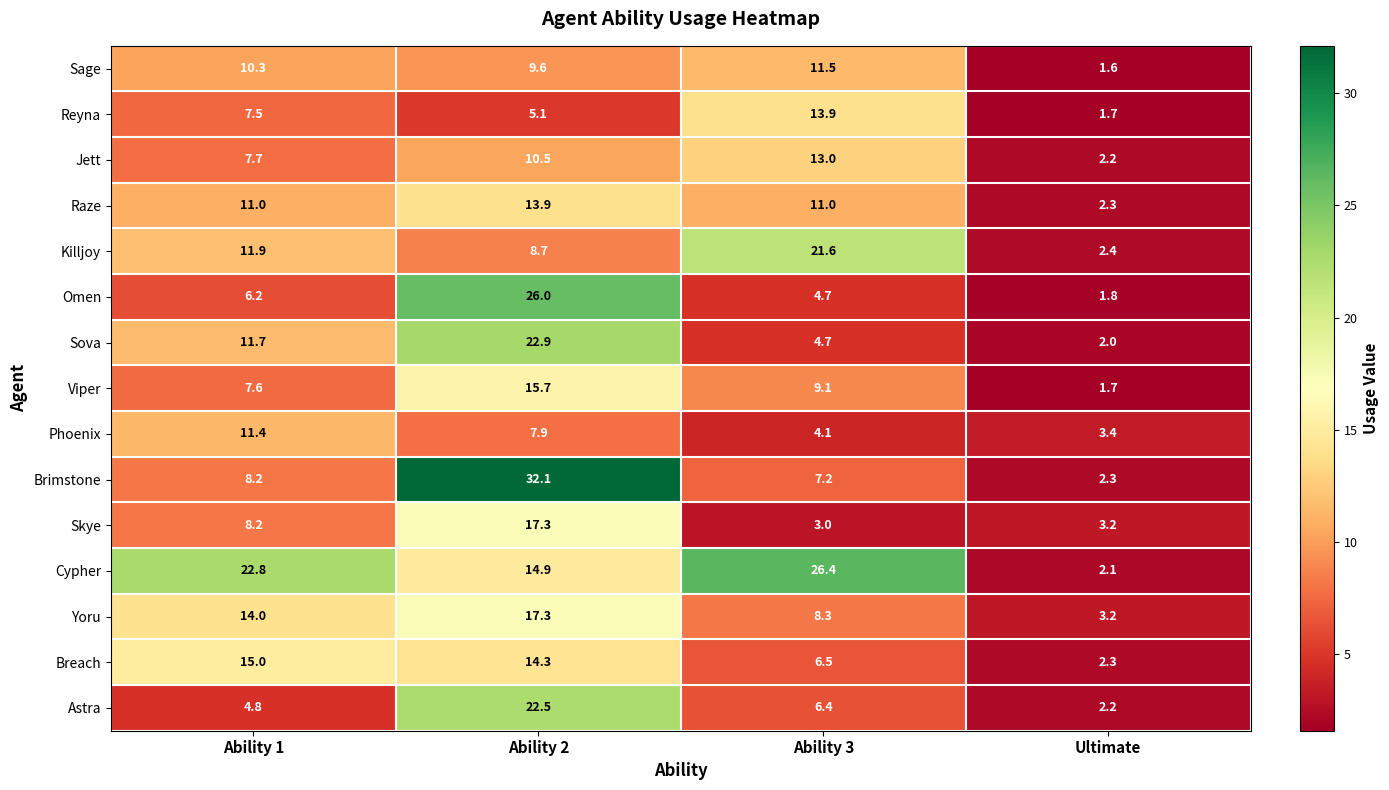

What is the difference between the highest and lowest values at Ultimate?

1.8